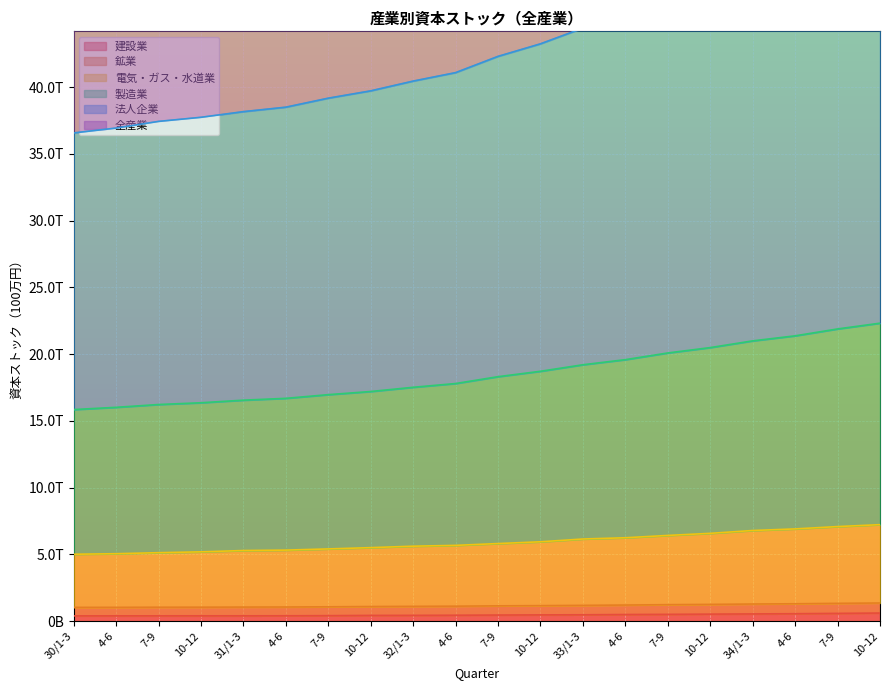

Where is 製造業 nearest to the value 44001849?

33/1-3